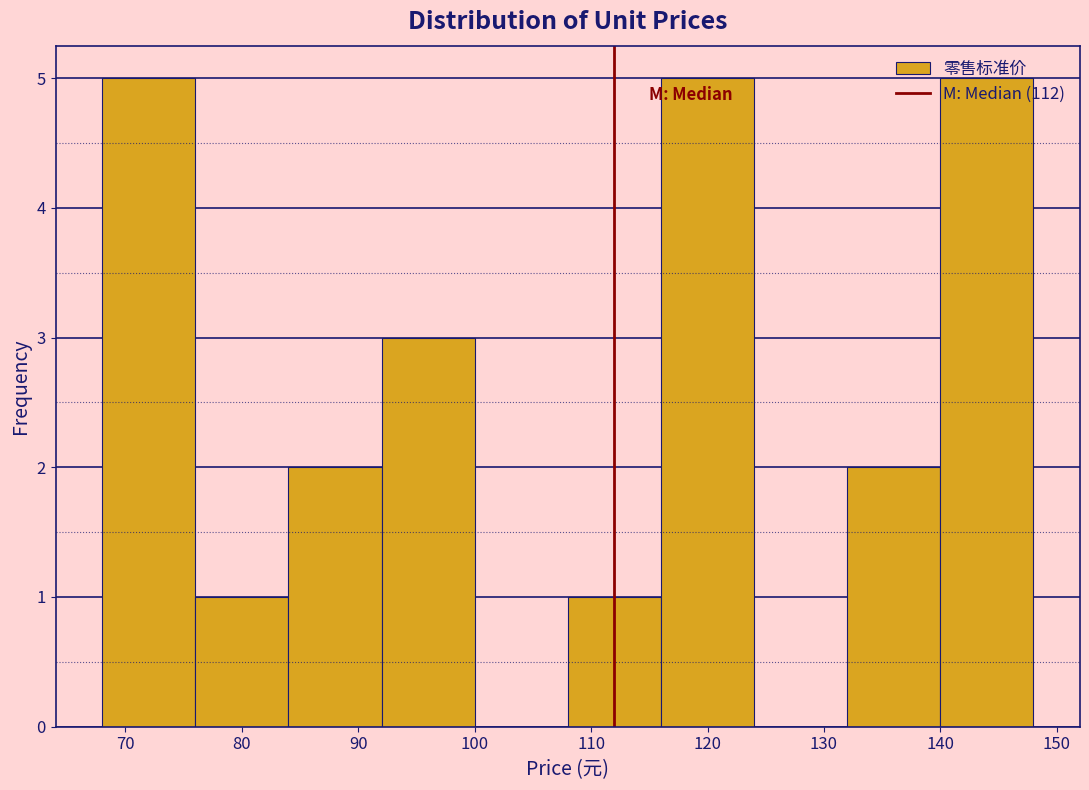

Reading left to right, transcribe this chart: for each bar, give the range it covers on the x-axis and its height. The values are not printed on the chart, so give them approximately, as read against the axis.

68 to 76: 5
76 to 84: 1
84 to 92: 2
92 to 100: 3
100 to 108: 0
108 to 116: 1
116 to 124: 5
124 to 132: 0
132 to 140: 2
140 to 148: 5